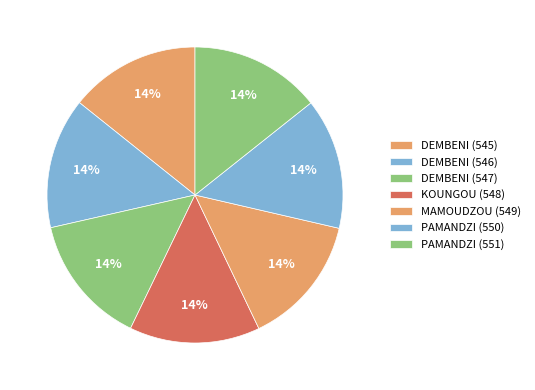

Approximately how many times larger is the value at MAMOUDZOU (549) compared to KOUNGOU (548)?

1.0